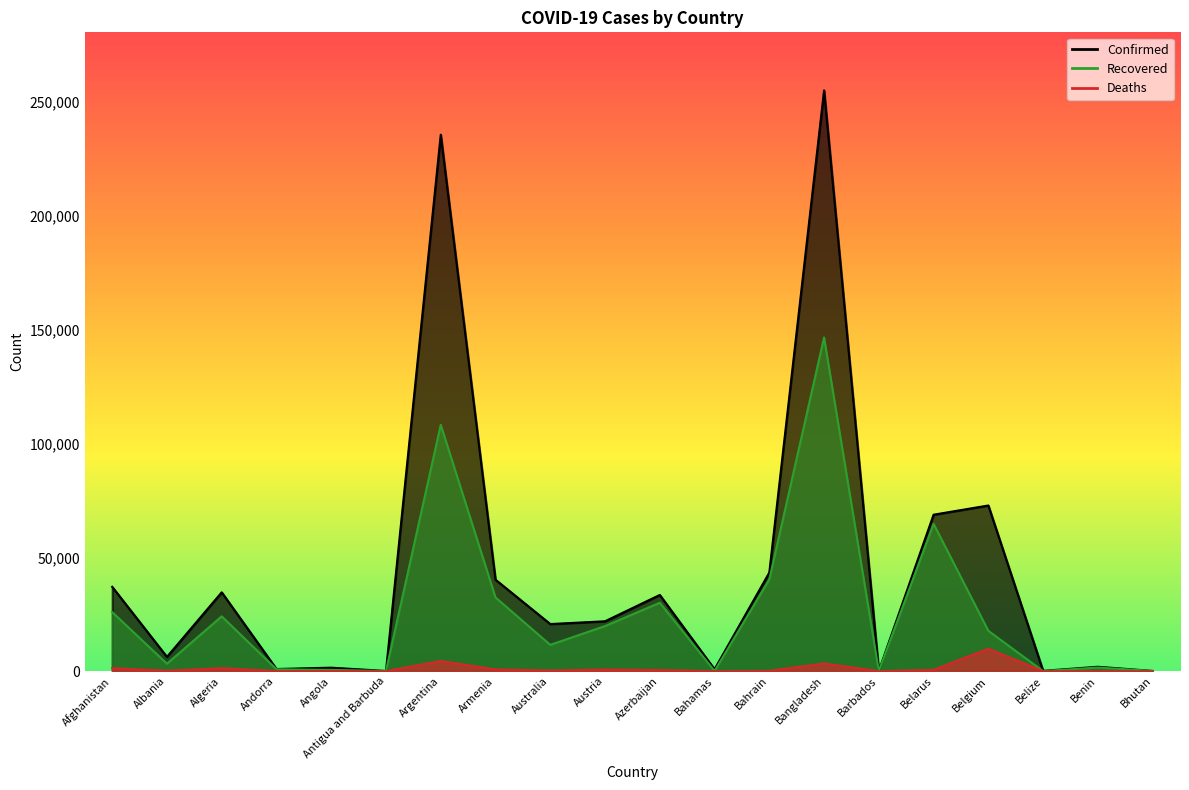

What is the sum of all Confirmed values?

875613